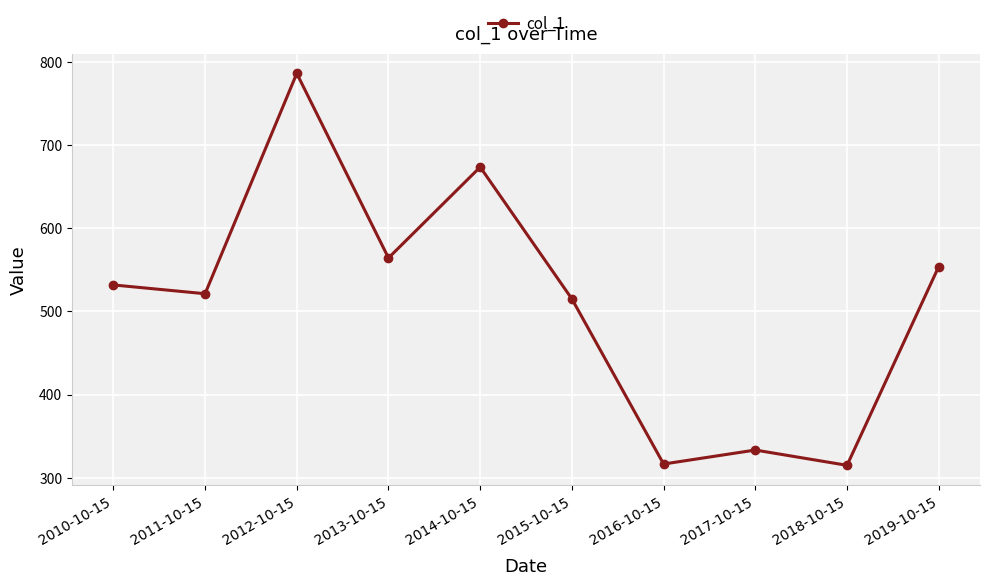

What is the sum of all values?

5111.7